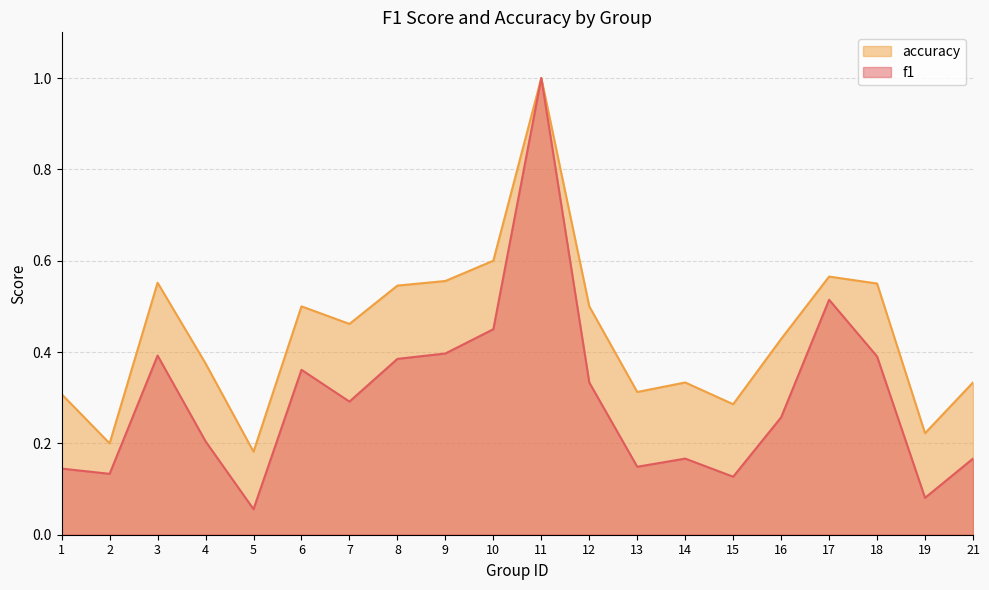

At 10, list the series in order from smallest to largest.

f1, accuracy